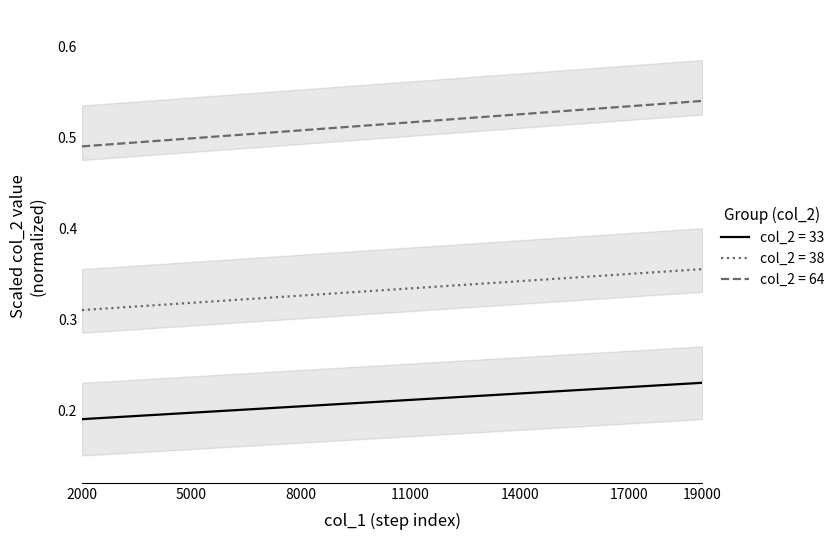

What is the value of the 33 point at the 13th from the left?

0.2